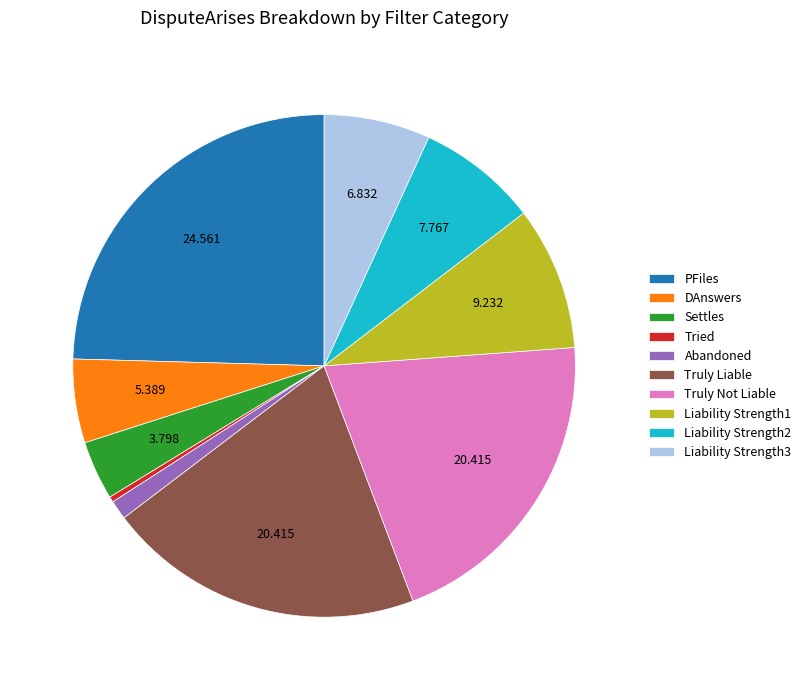

Which category has the smallest portion of the pie?

Tried